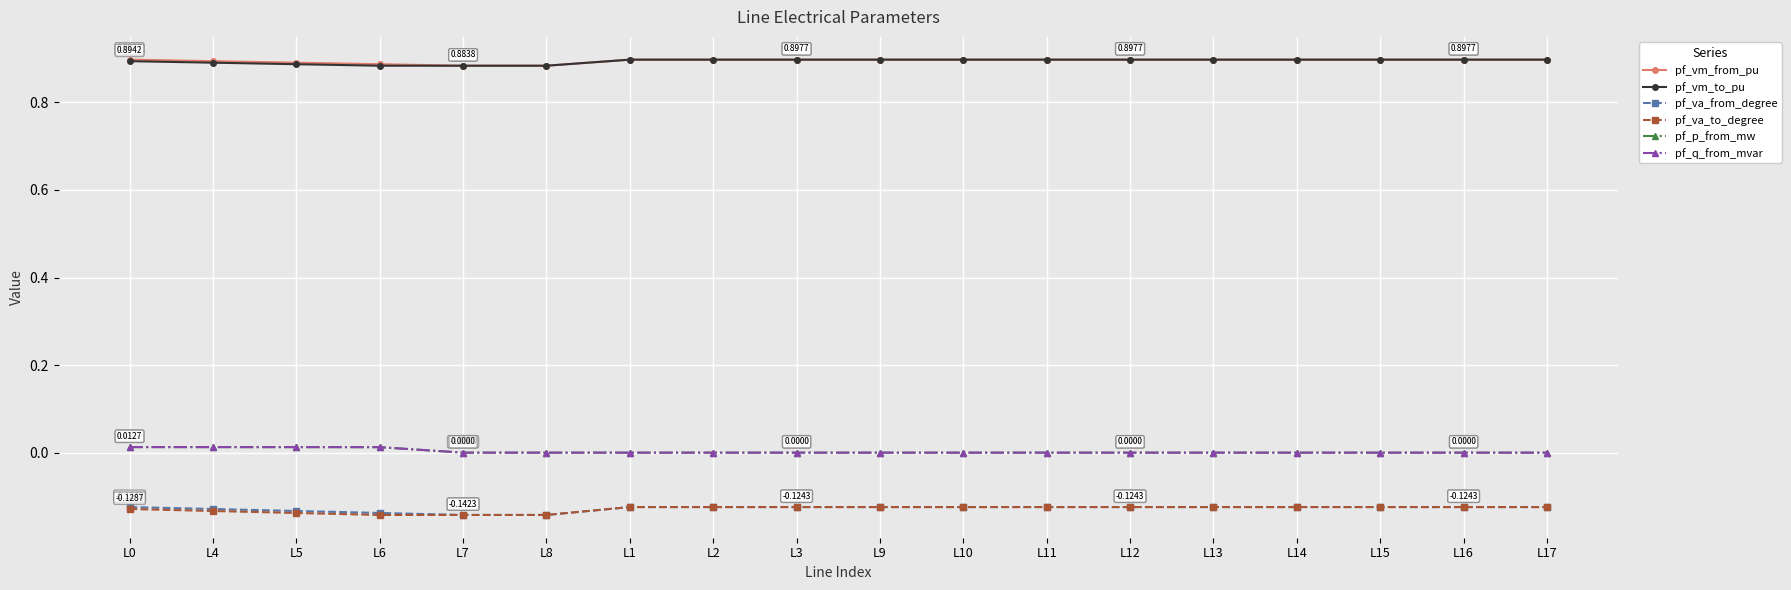

Is the value of pf_va_from_degree at L10 greater than the value of pf_vm_to_pu at L0?

No